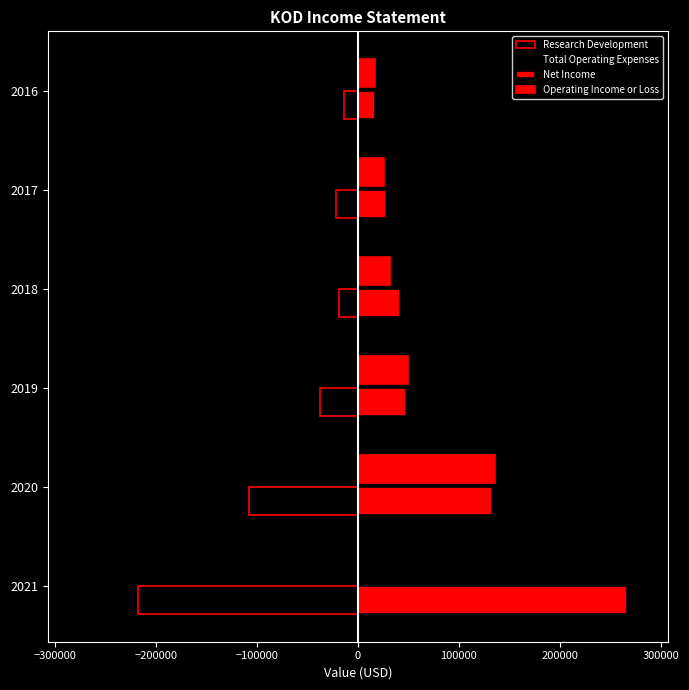

How many categories are shown in the chart?

6